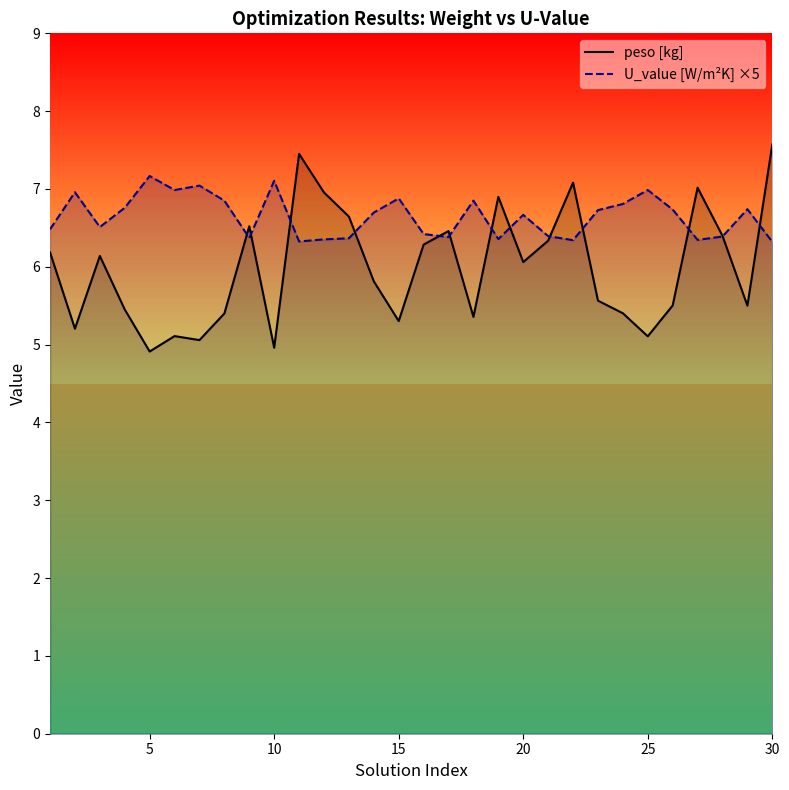

The value of peso [kg] at 10 is 5.0. True or false?

True